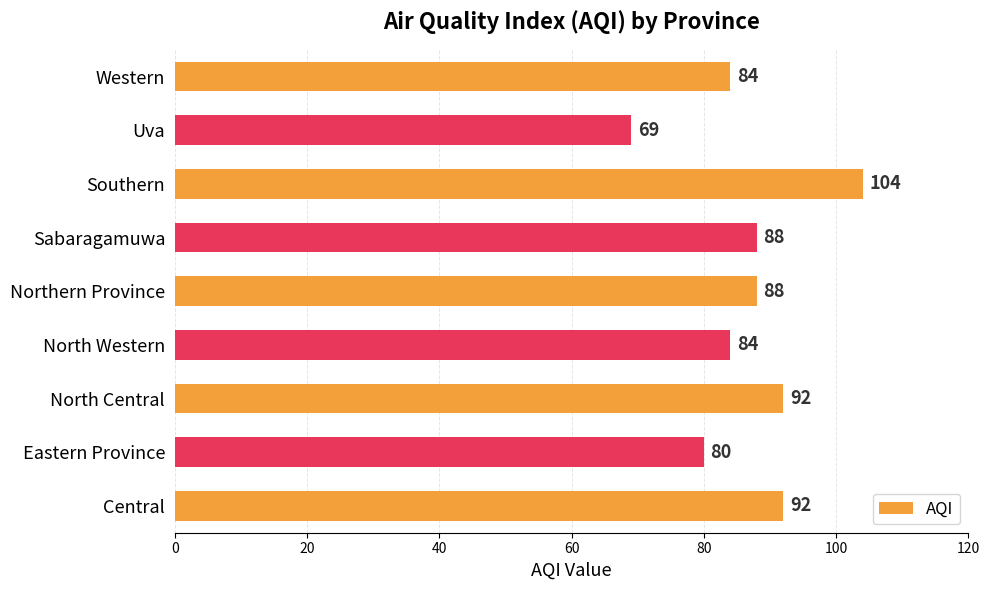

How many values are between 84 and 92?

6